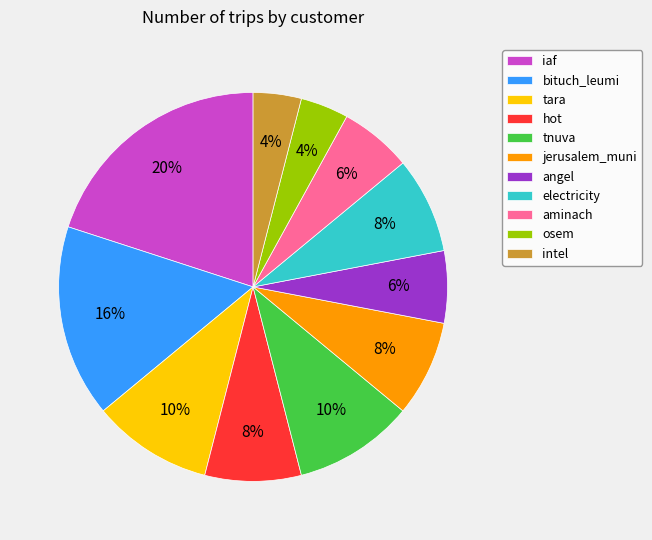

What percentage is the angel slice, to the nearest percent?

6%